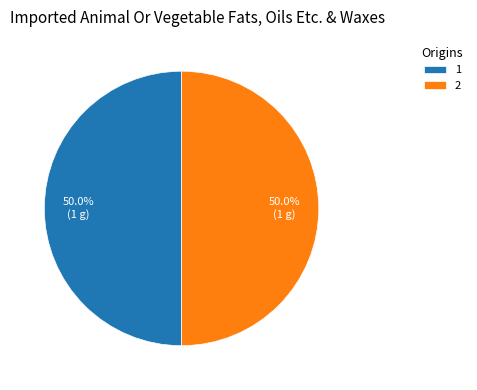

How many segments does this pie chart have?

2